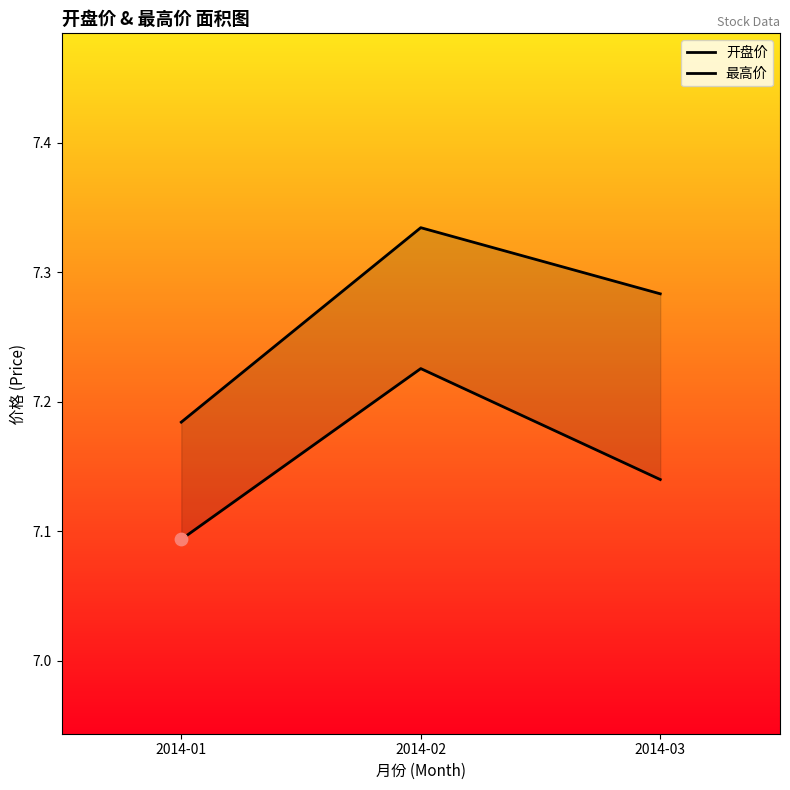

Is the value of 最高价 at 2014-03 greater than the value of 开盘价 at 2014-01?

Yes